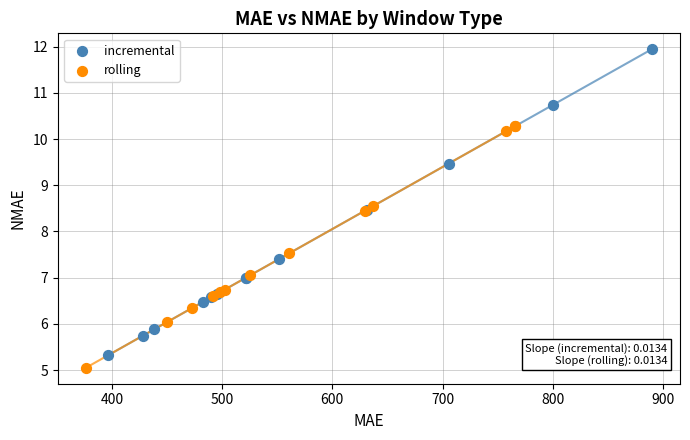

Which series reaches the maximum Y coordinate?

incremental